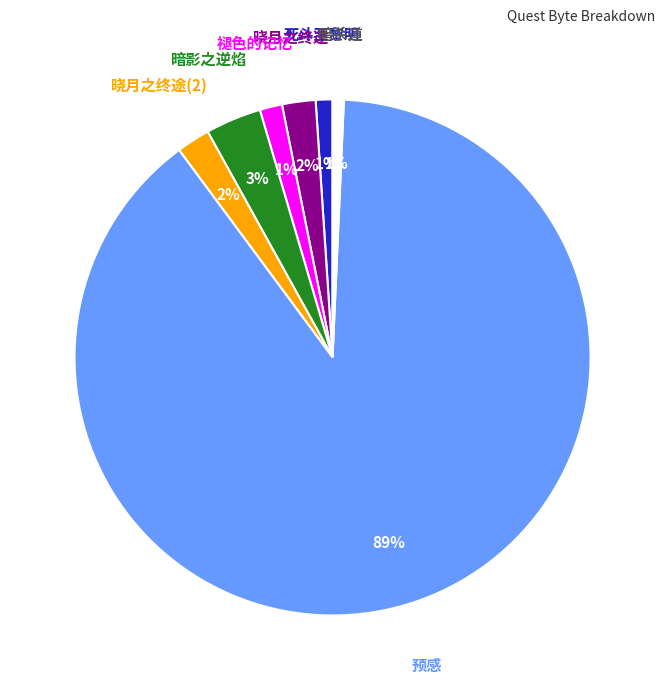

To the nearest percent, what is the average slice percentage?

14%